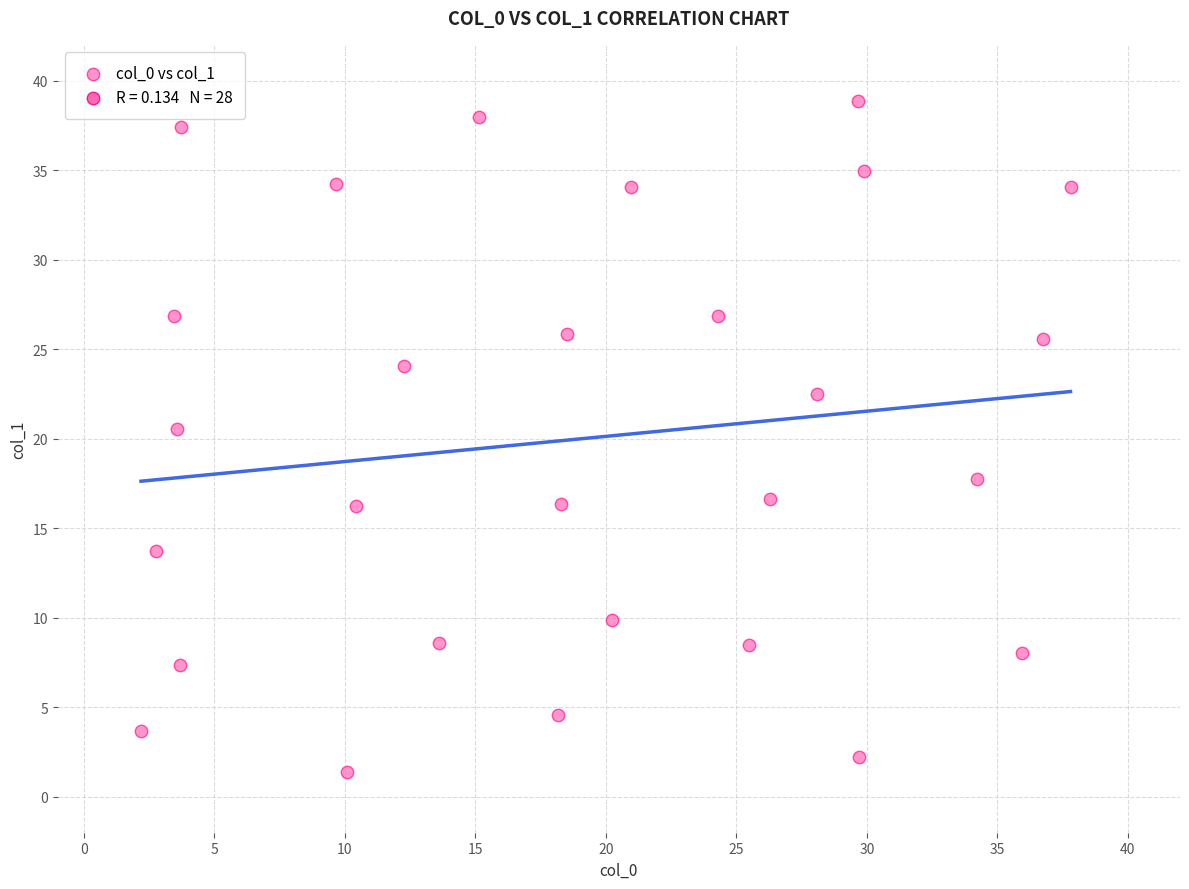

What Y value in the scatter plot is closest to 20?

20.6